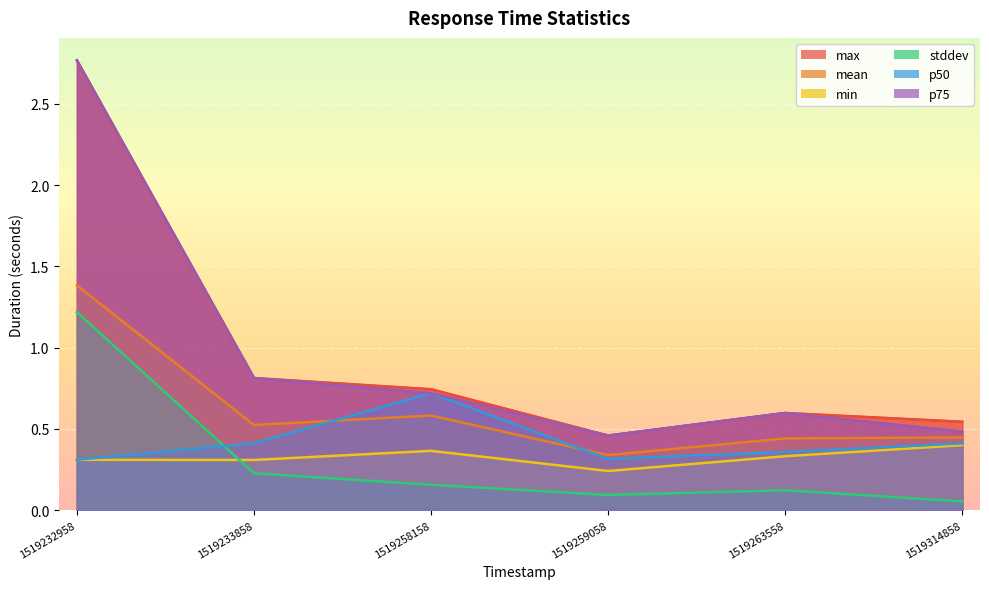

What is the average value of the p50 series?

0.4